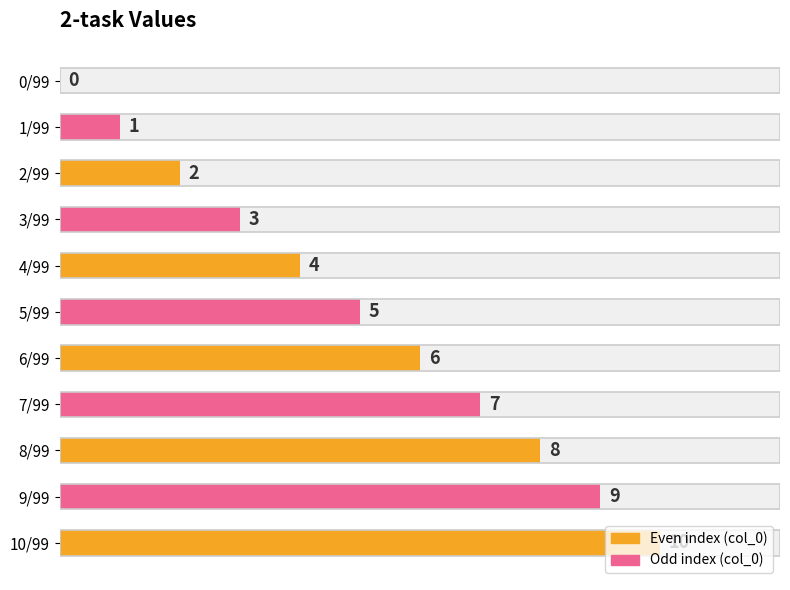

Count the number of categories in the chart.

11